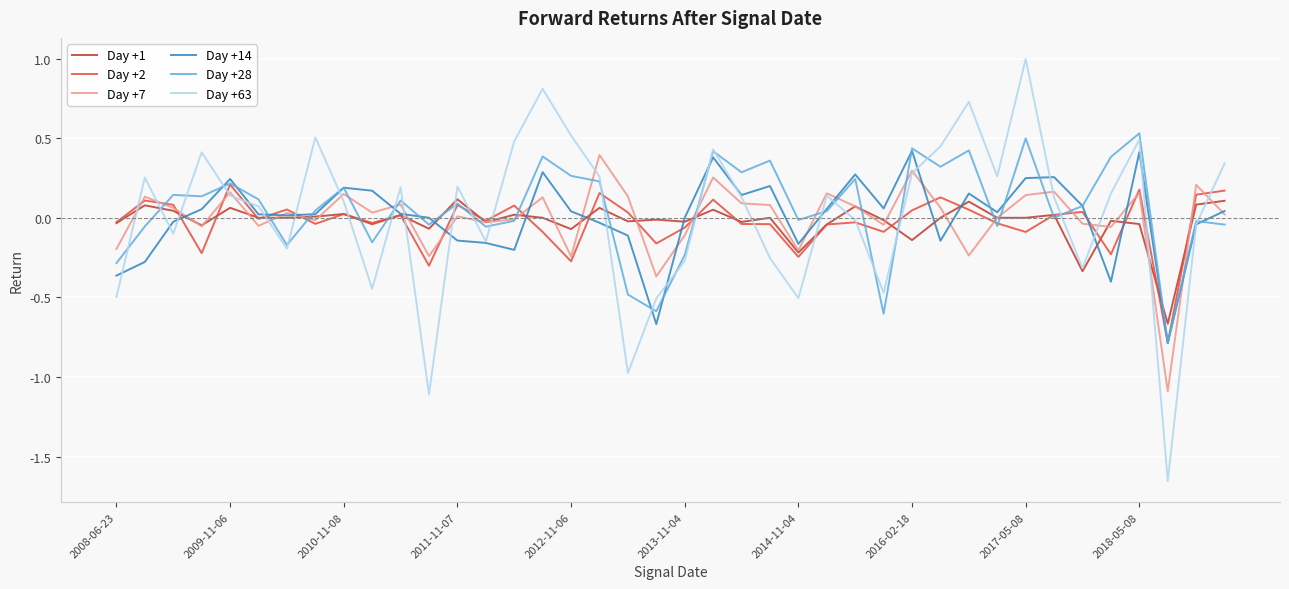

How many positive values does the Day +63 series have?

24